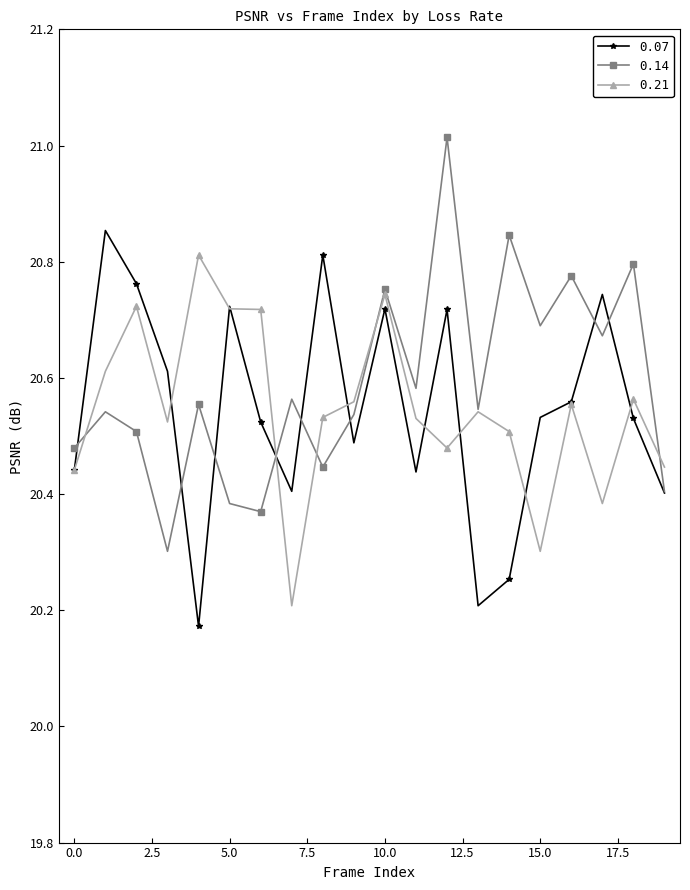

At how many categories does at least one series exceed 20?

20